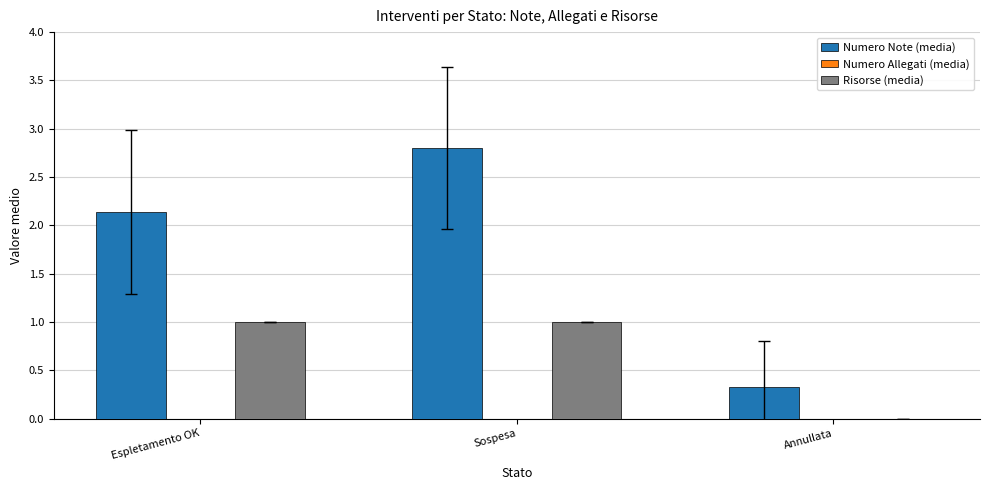

What is the maximum value shown in the chart?

2.8